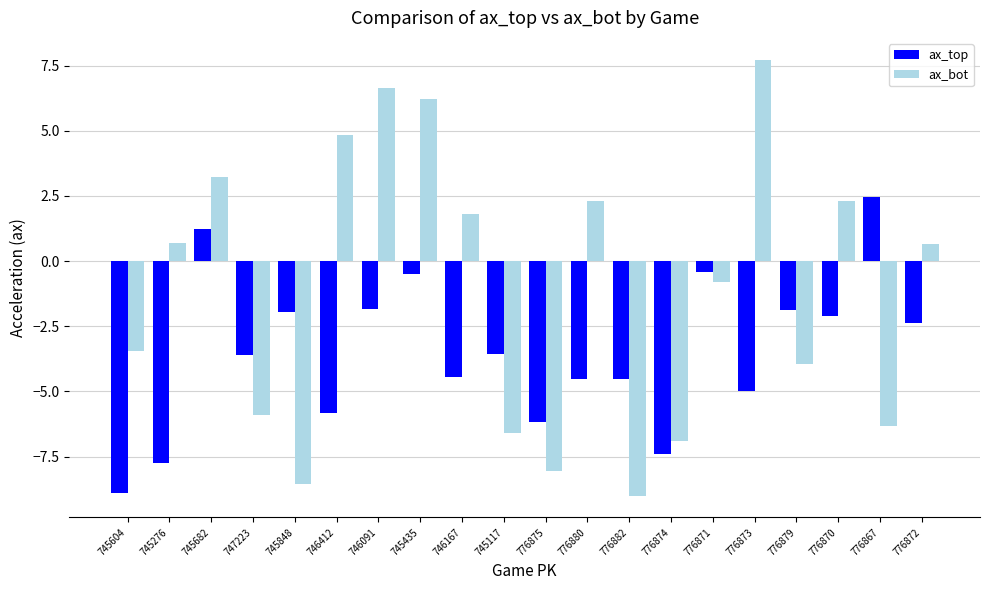

What is the spread (max minus min) of values at 776870?

4.4